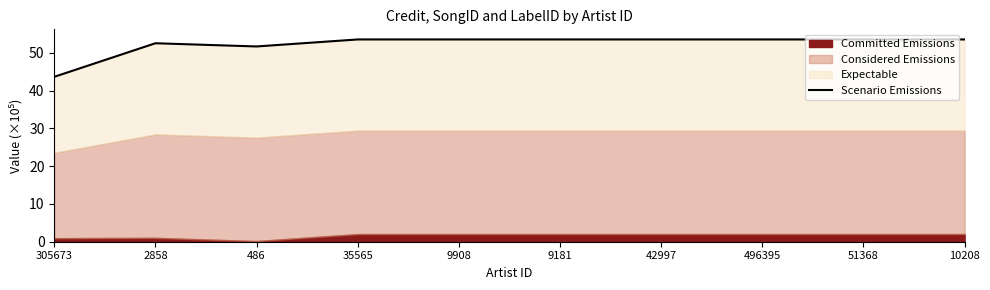

What is the greatest value displayed?

53.6